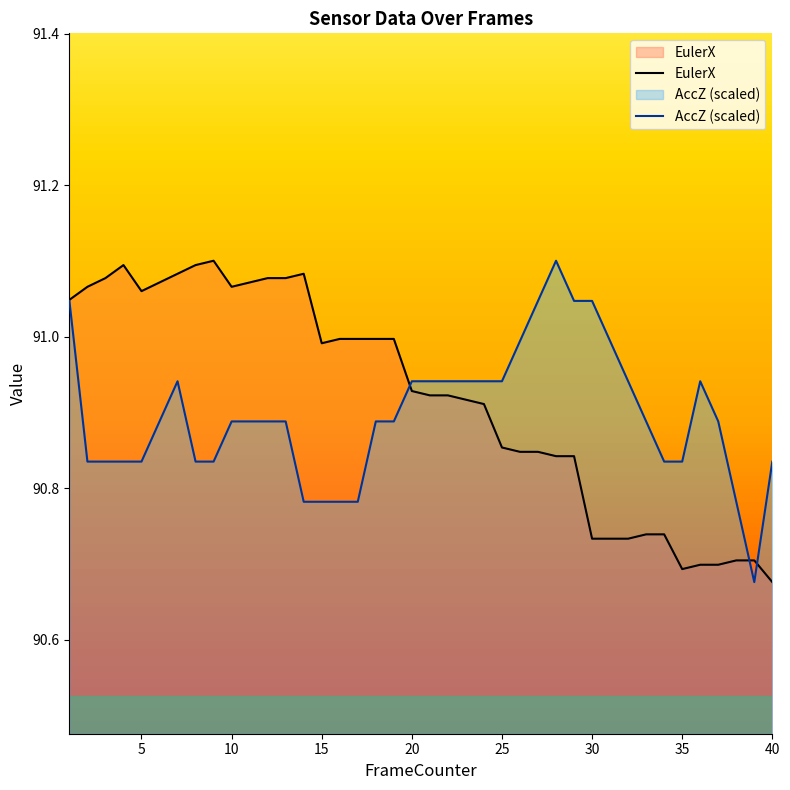

Read the AccZ (scaled) value at 0.

91.0